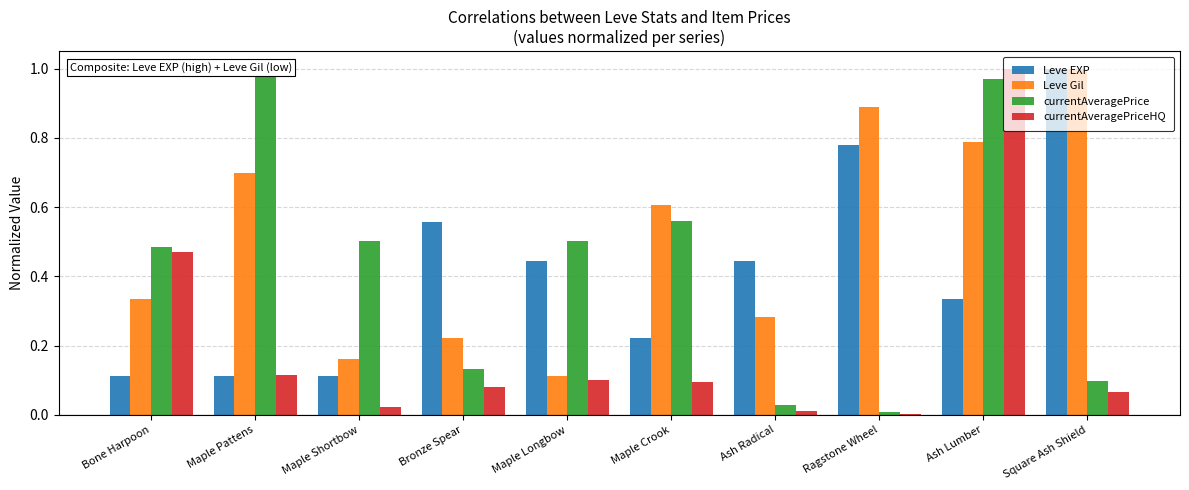

Reading left to right, what are all the values shown in this chart?

Leve EXP: 0.1	0.1	0.1	0.6	0.4	0.2	0.4	0.8	0.3	1.0
Leve Gil: 0.3	0.7	0.2	0.2	0.1	0.6	0.3	0.9	0.8	1.0
currentAveragePrice: 0.5	1.0	0.5	0.1	0.5	0.6	0.0	0.0	1.0	0.1
currentAveragePriceHQ: 0.5	0.1	0.0	0.1	0.1	0.1	0.0	0.0	1.0	0.1